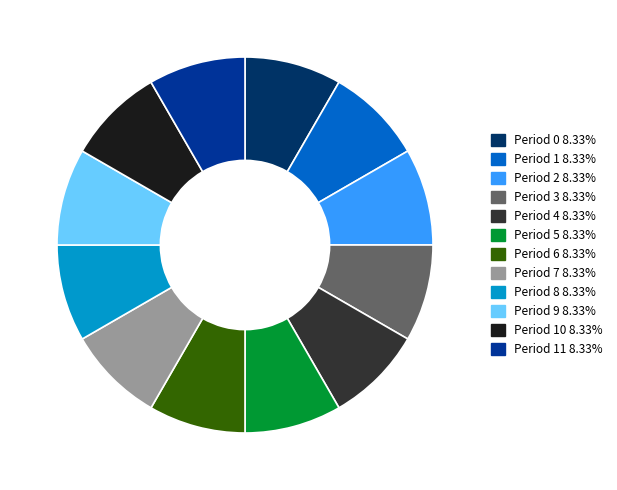

Is there any slice that represents more than half of the pie?

No